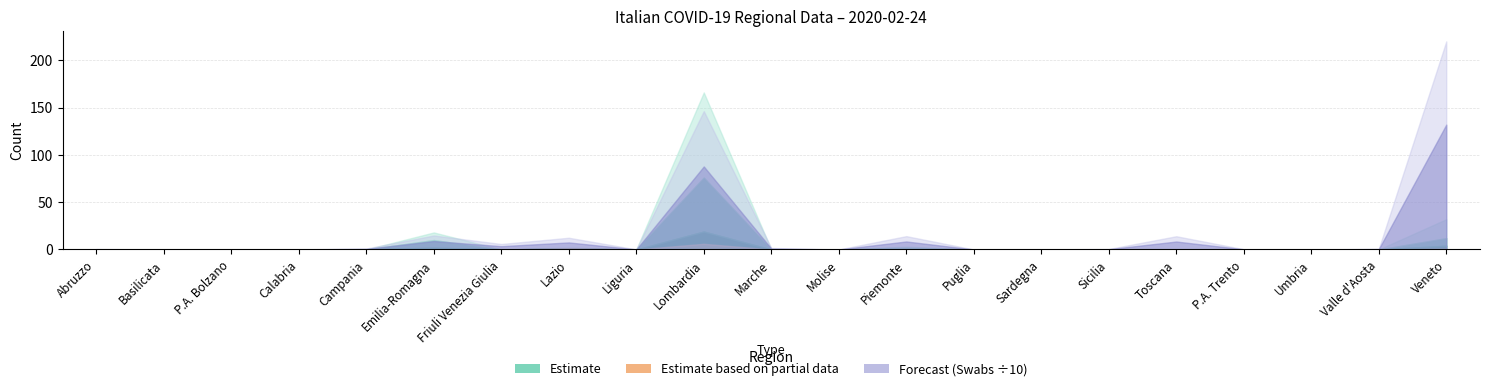

What is the label of the 15th point from the right?

Friuli Venezia Giulia